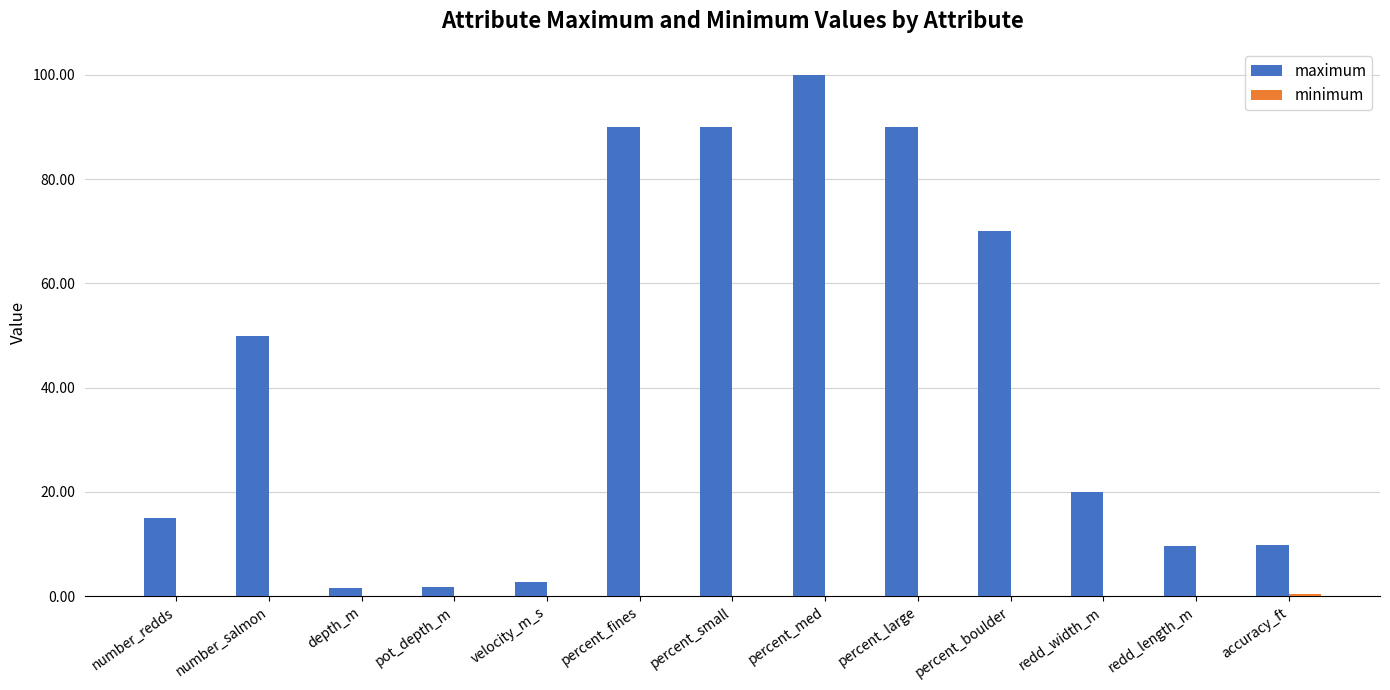

At which category is the sum across all series the highest?

percent_med